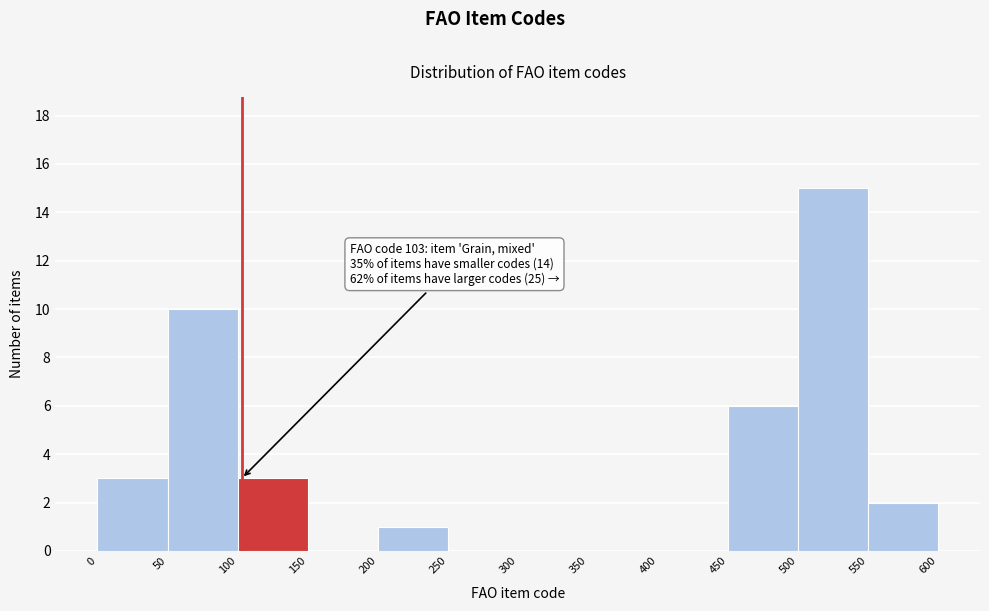

Which range on the x-axis has the tallest bar?

500 to 550